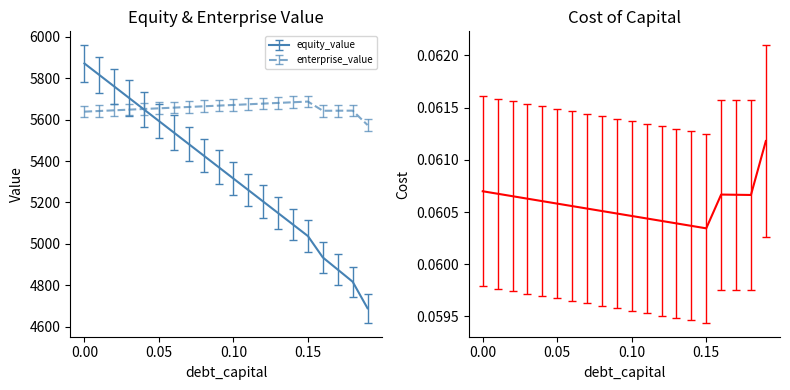

Which series has the widest spread of values?

equity_value